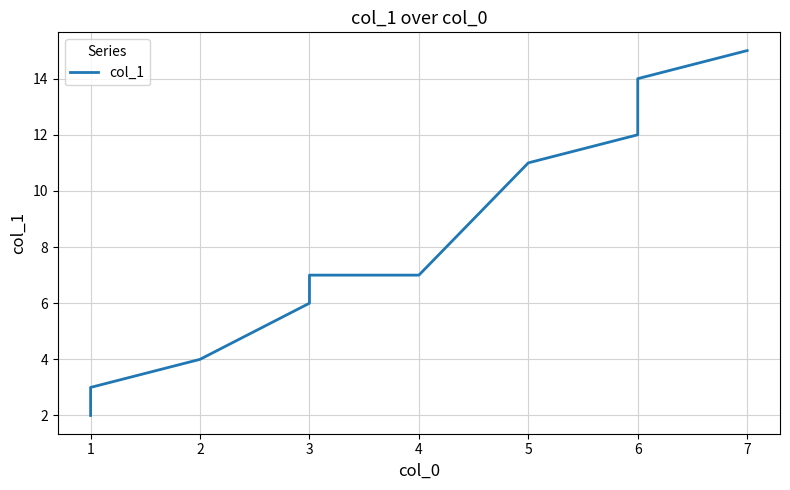

The chart shows a value of 9 at 6. True or false?

False